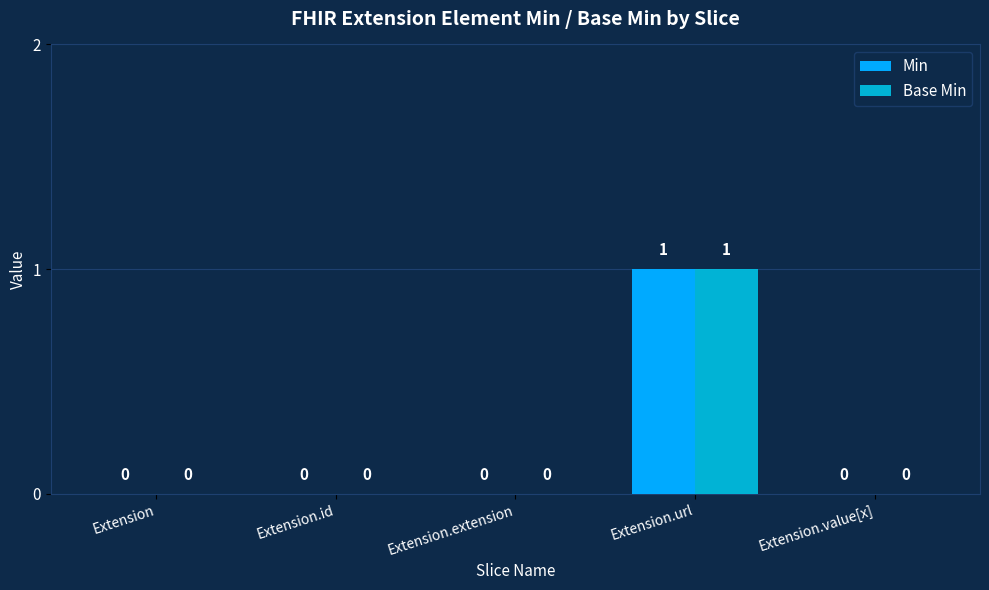

True or false: Min has a value of 0 at Extension.extension.

True